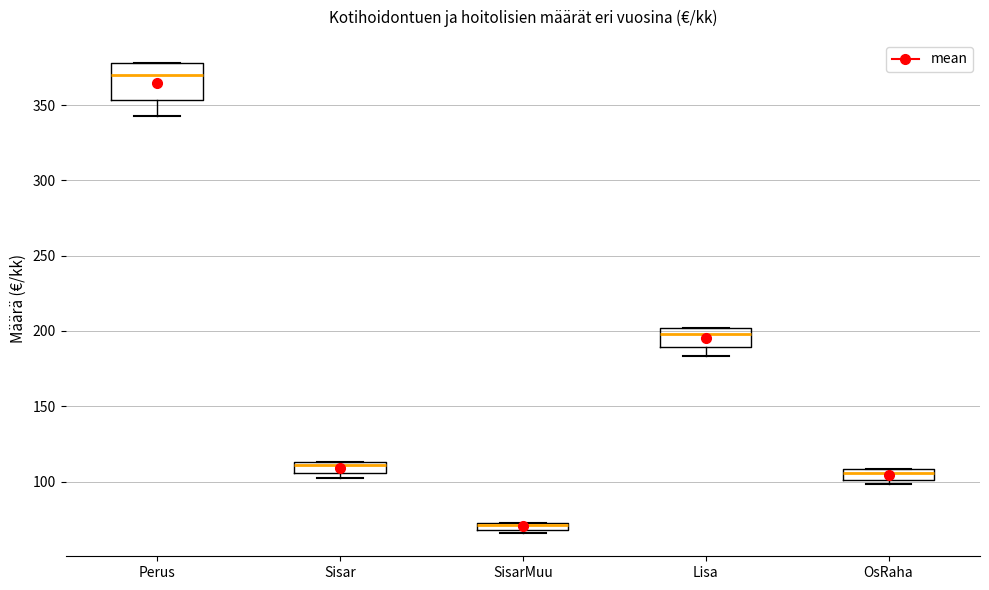

Which box is the tallest, from its lower edge to its upper edge?

Perus